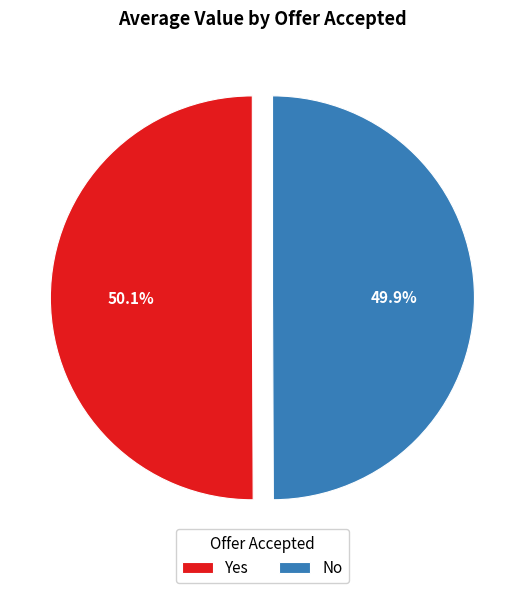

What percentage is NOT represented by Yes?

49.9%